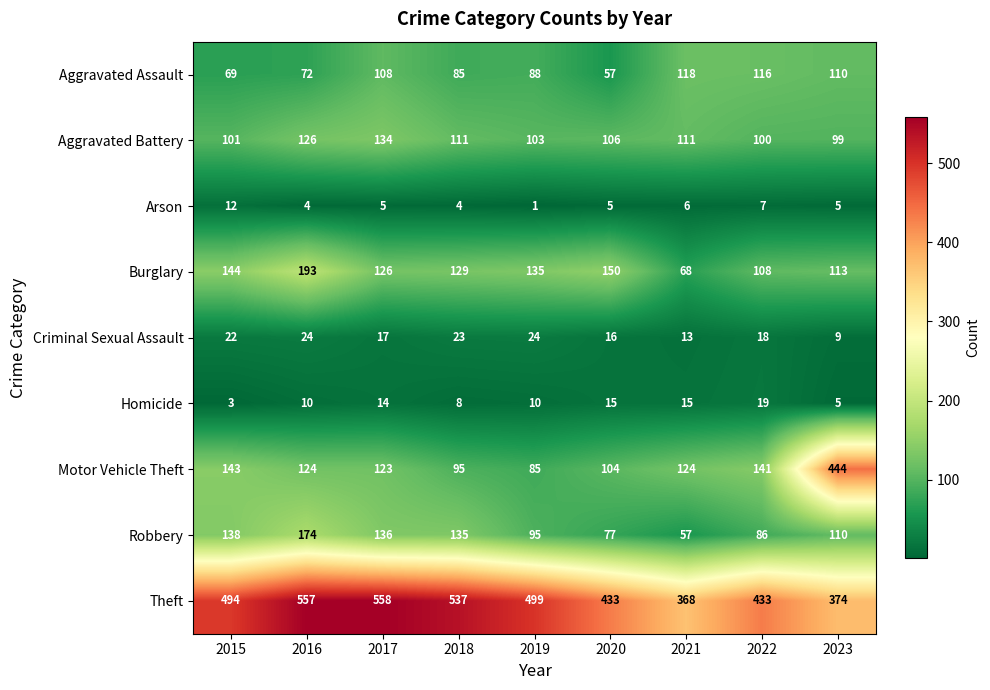

At which category is the sum across all series the highest?

2016